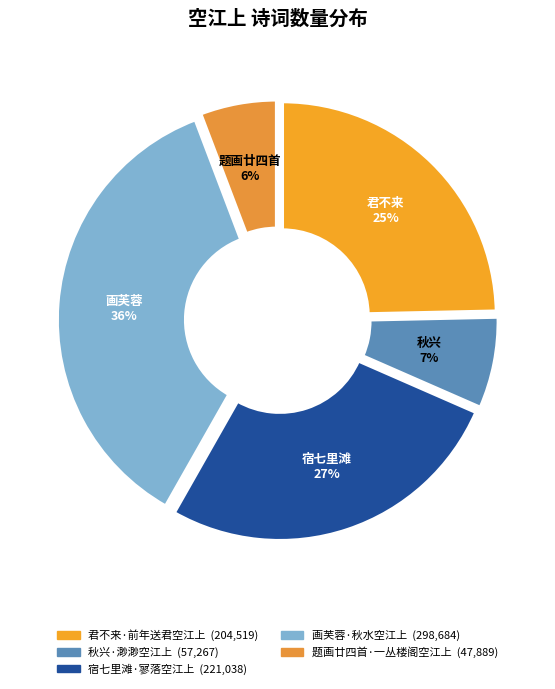

To the nearest percent, what is the difference between the largest and smallest slice percentages?

30%